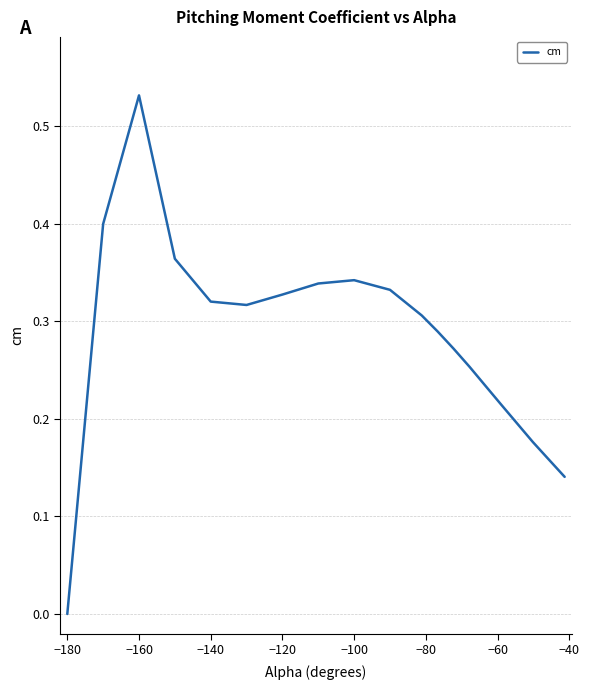

What is the value of the 20th point from the left?

0.3